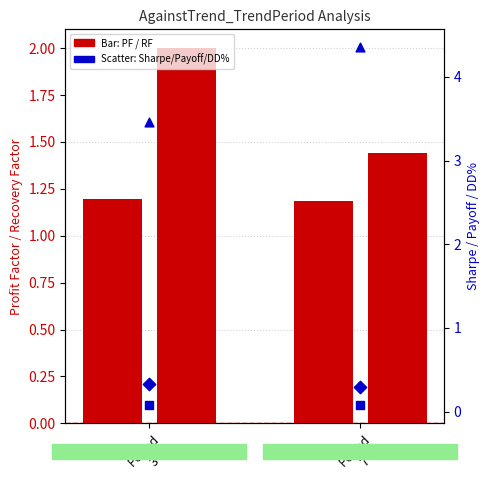

At how many categories does at least one series exceed 1?

2